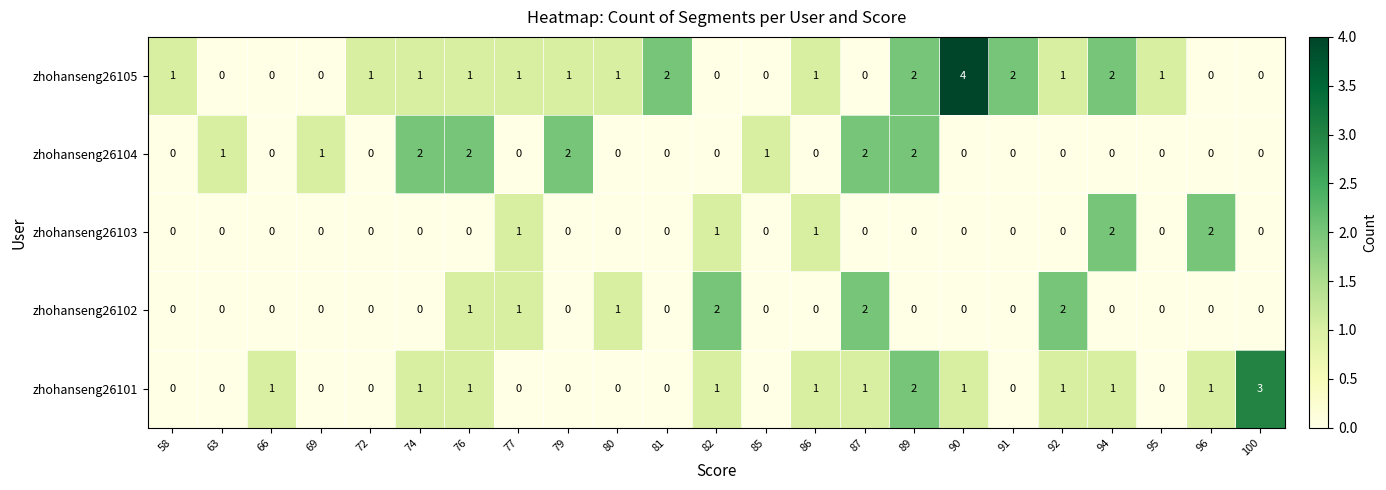

What is the sum of all zhohanseng26103 values?

7